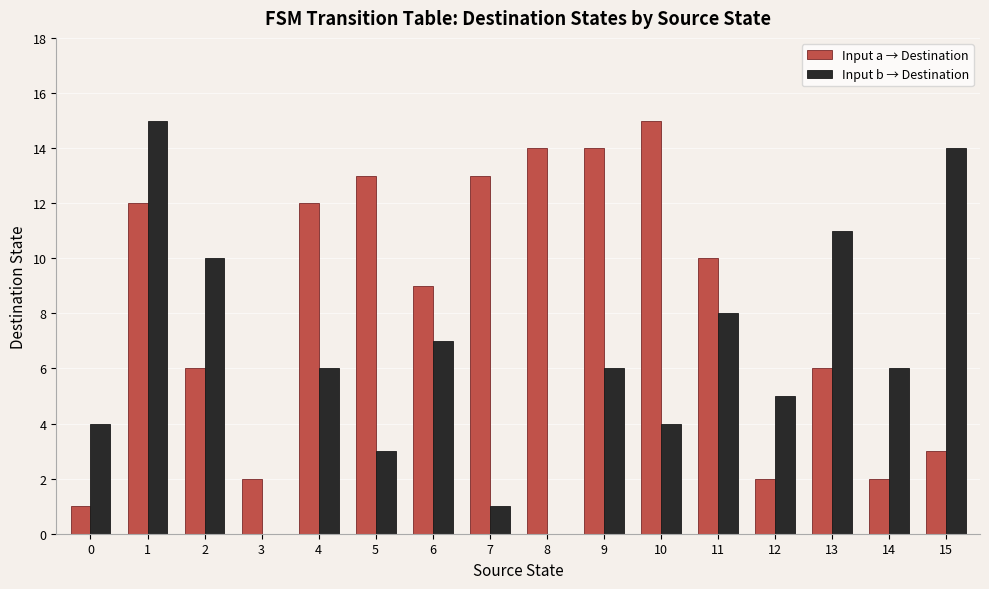

What is the sum of all Input b → Destination values?

100